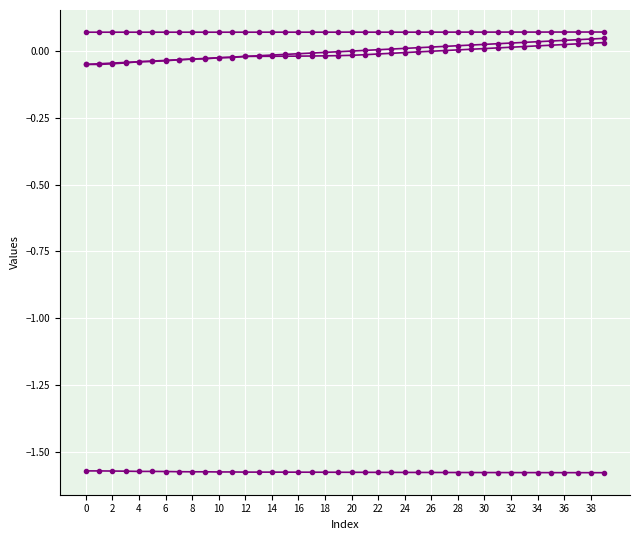

How many data points does each series have?

40